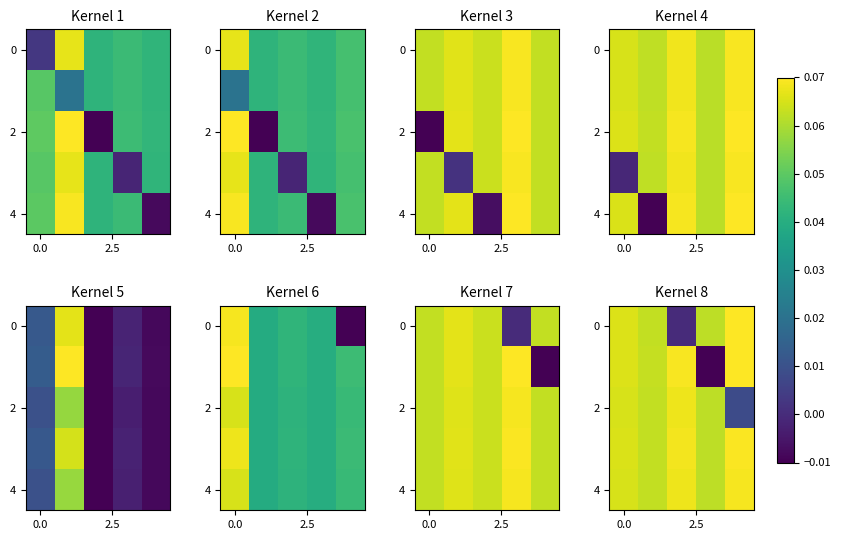

How many series are shown in this chart?

5